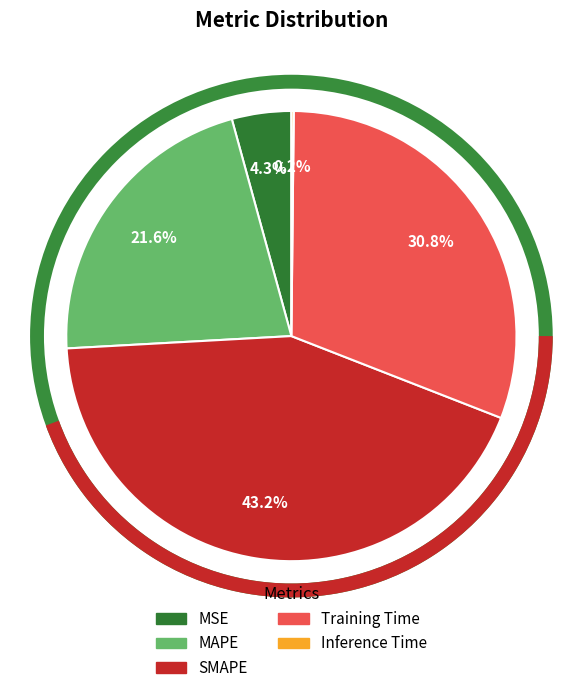

Which category has the biggest portion of the pie?

SMAPE